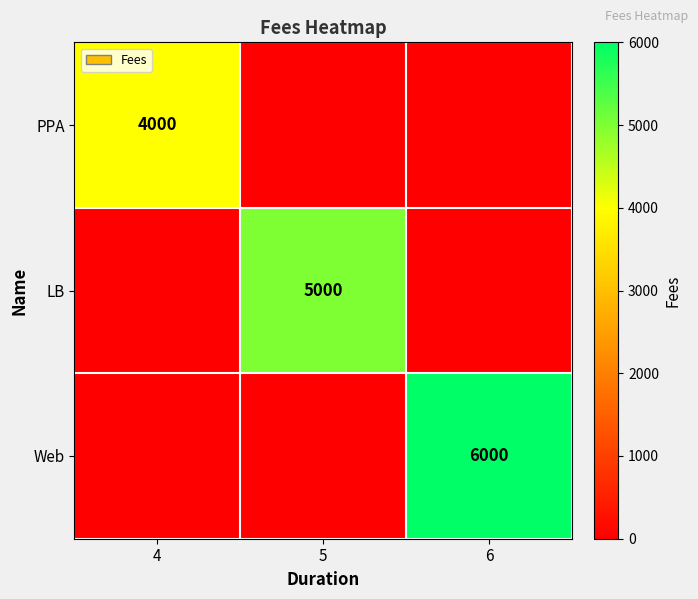

Is it true that PPA equals 6703 at 4?

False